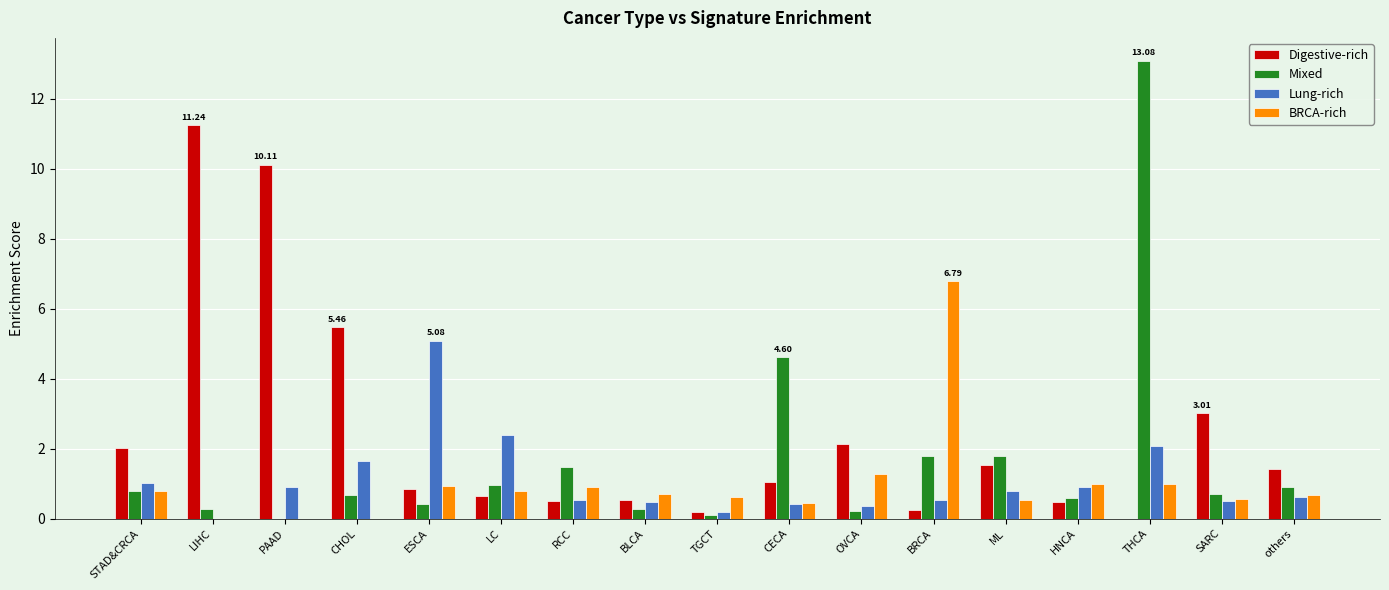

What are all the series names shown in the legend?

Digestive-rich, Mixed, Lung-rich, BRCA-rich